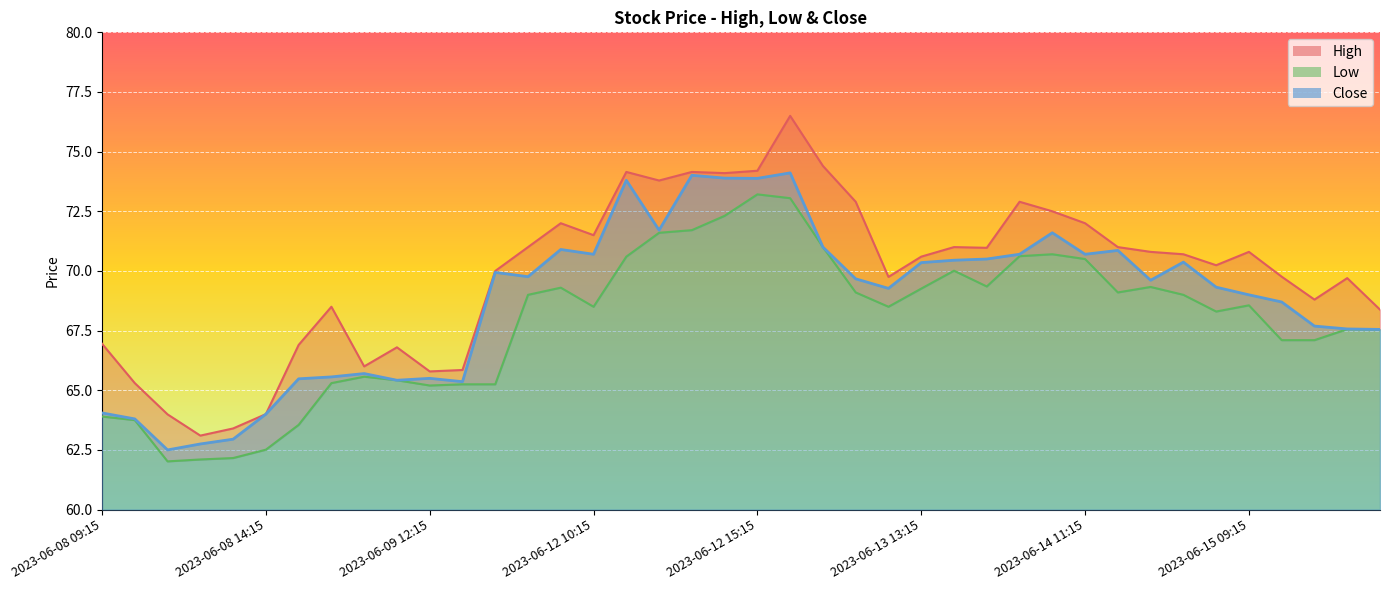

Where is the first local maximum for Close?

2023-06-09 10:15